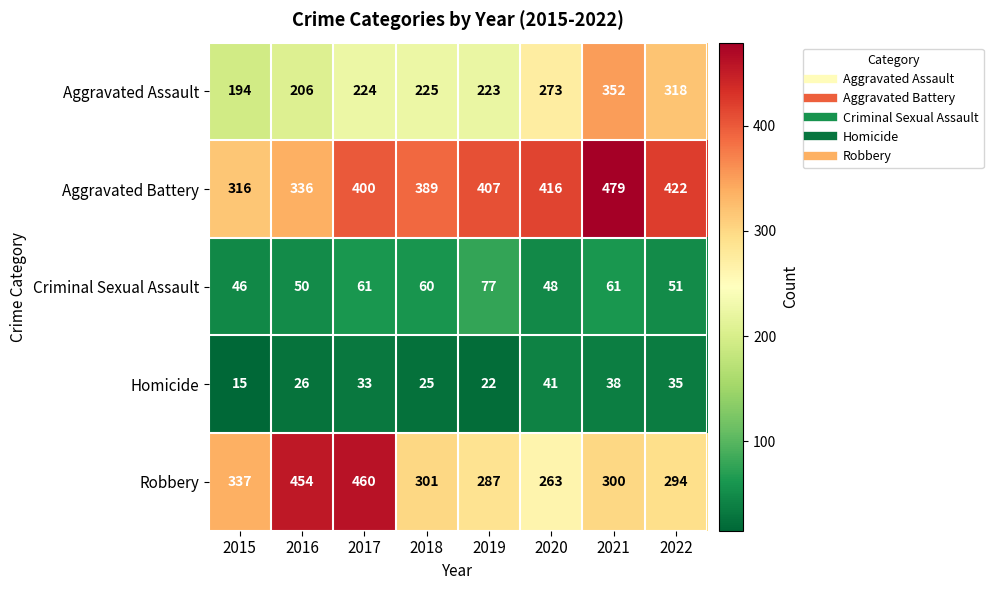

What is the lowest value of the Robbery series?

263